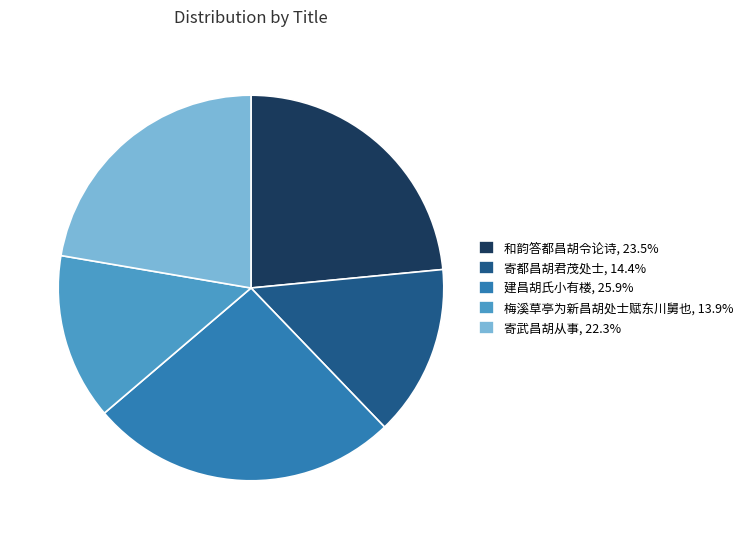

Approximately how many times larger is the value at 和韵答都昌胡令论诗, 23.5% compared to 寄武昌胡从事, 22.3%?

1.1